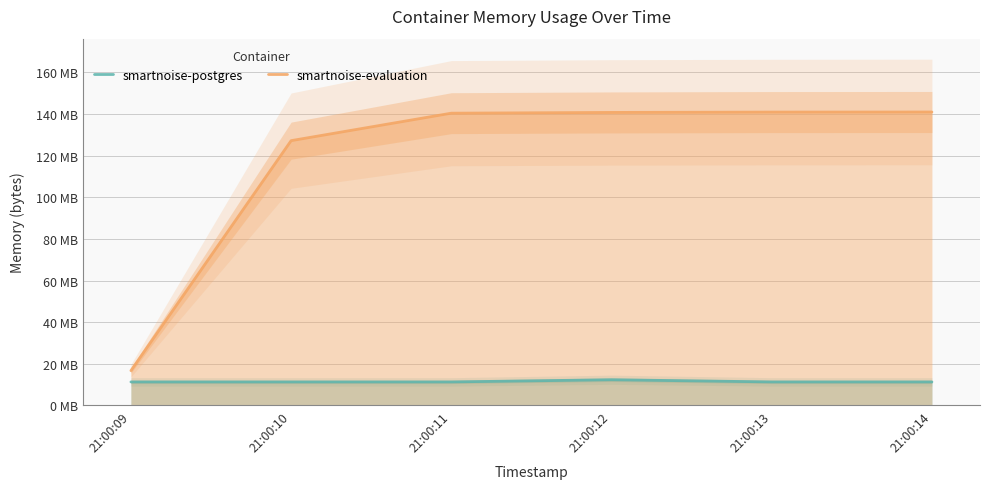

Is the value of smartnoise-postgres at 21:00:11 greater than the value of smartnoise-evaluation at 21:00:11?

No